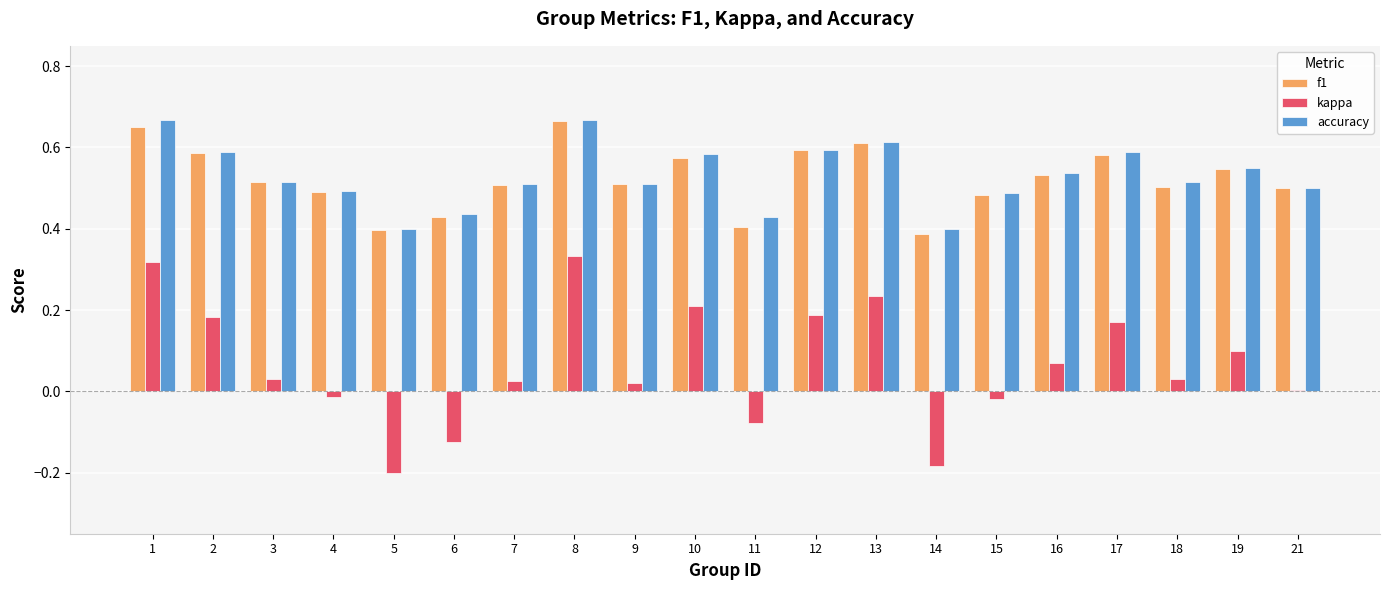

True or false: f1 has a value of 0.8 at 18.

False